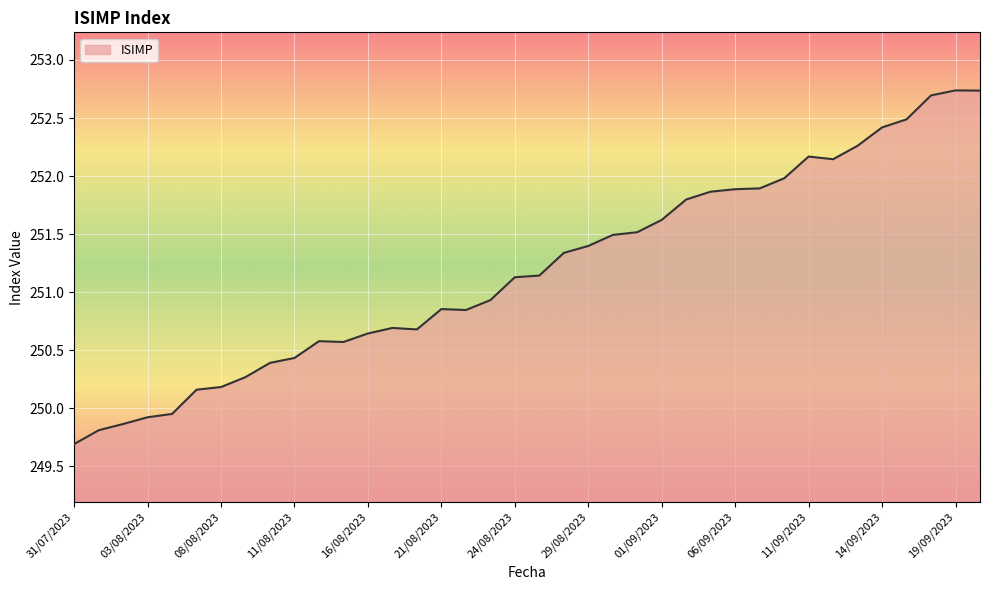

What is the difference between the maximum and minimum values?

3.0